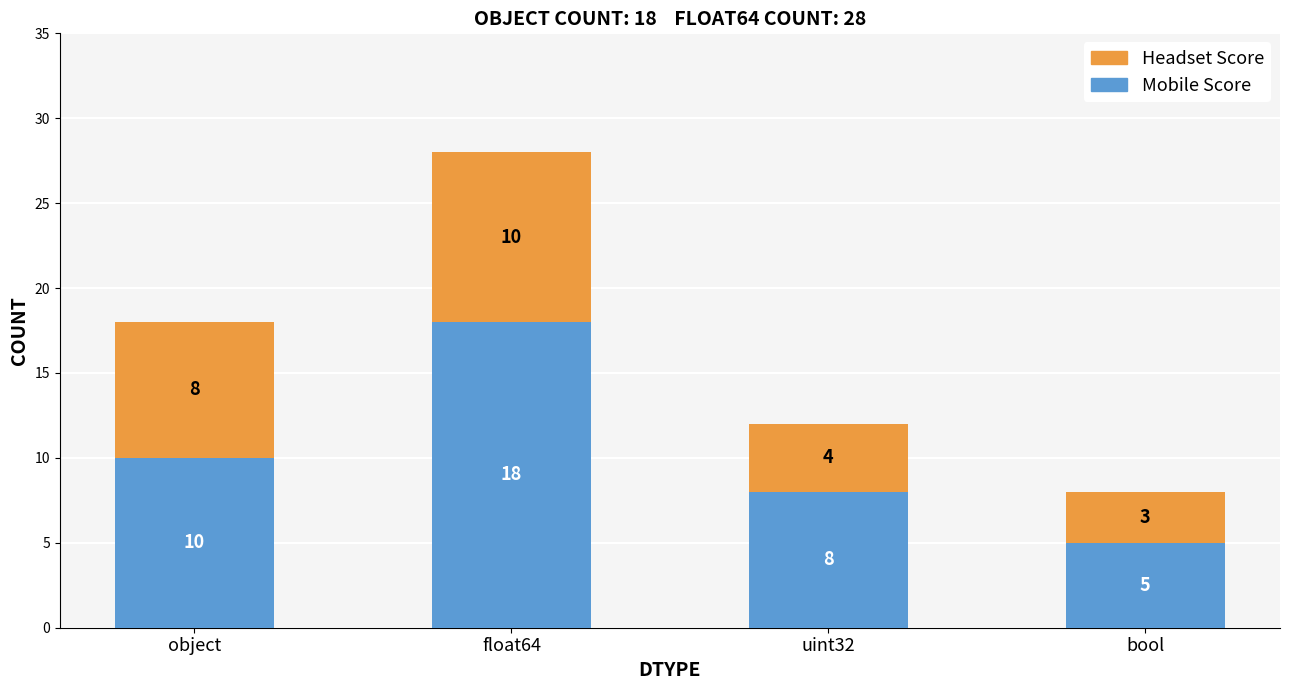

The value of Mobile Score at float64 is 18. True or false?

True